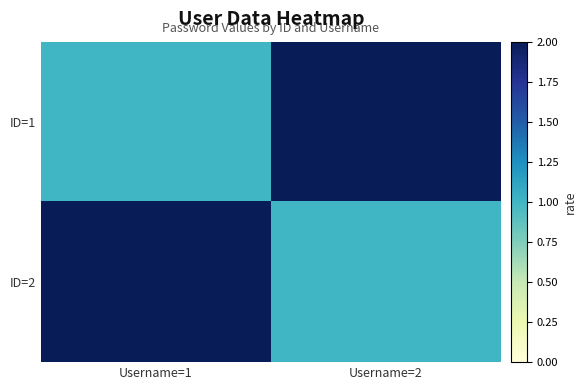

At which category does the chart reach its peak across all series?

Username=2